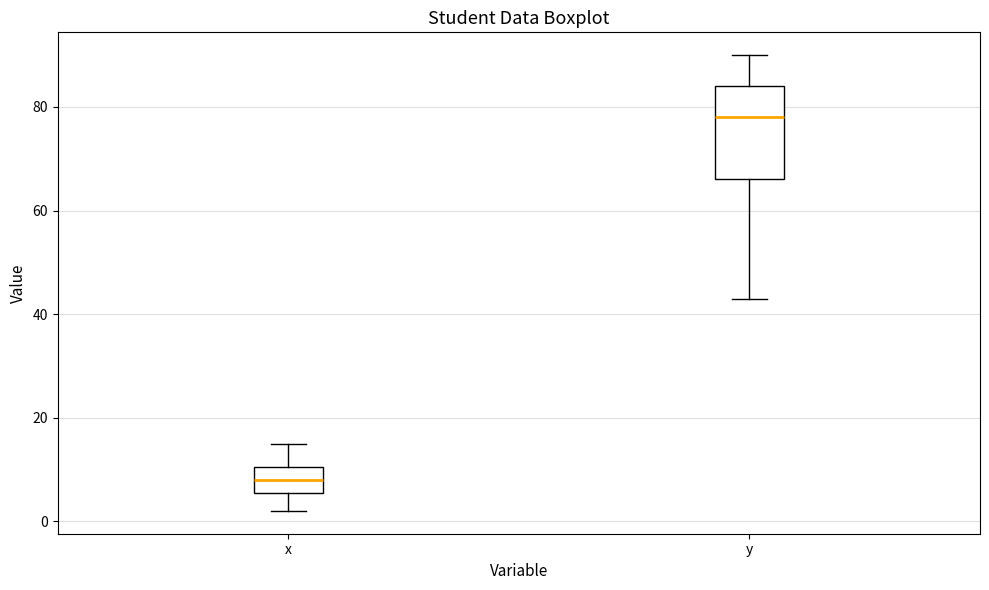

Reading left to right, read every box against the y-axis: the position of its median line, the range the box covers, and the ends of its whiskers. The values are not printed on the chart, so give them approximately, as read against the axis.

x: median 8, box 6 to 10, whiskers 2 to 16
y: median 78, box 66 to 84, whiskers 44 to 90